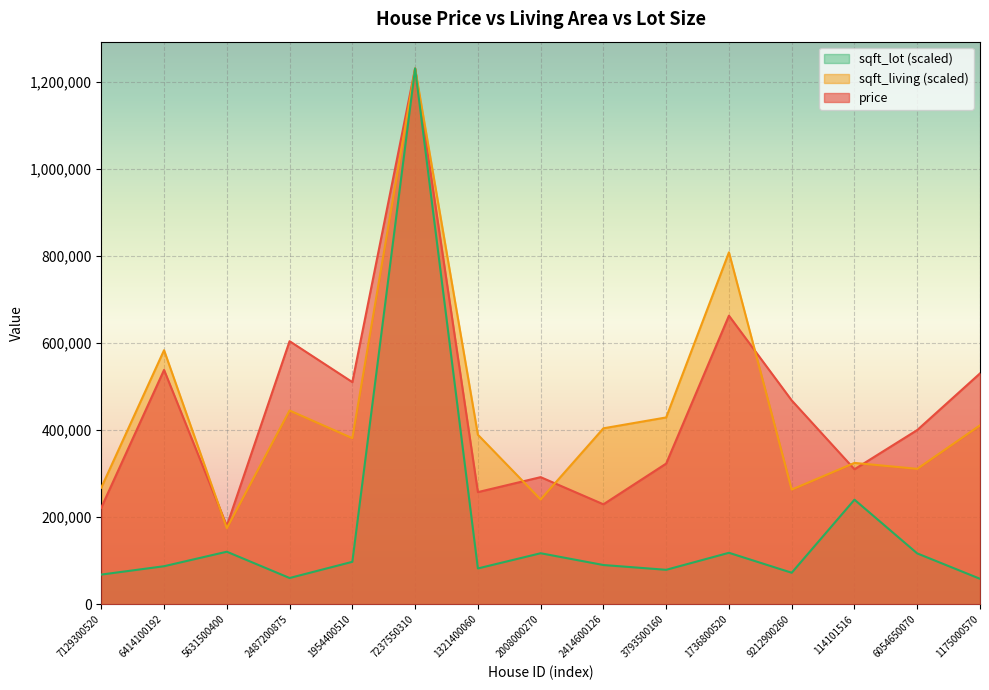

At how many categories does at least one series exceed 652984?

2